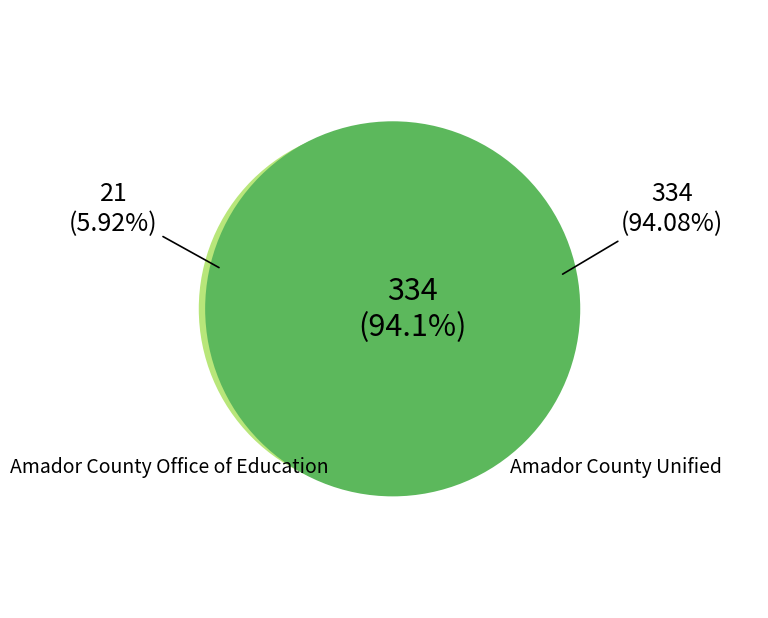

What is the majority slice?

Amador County Unified